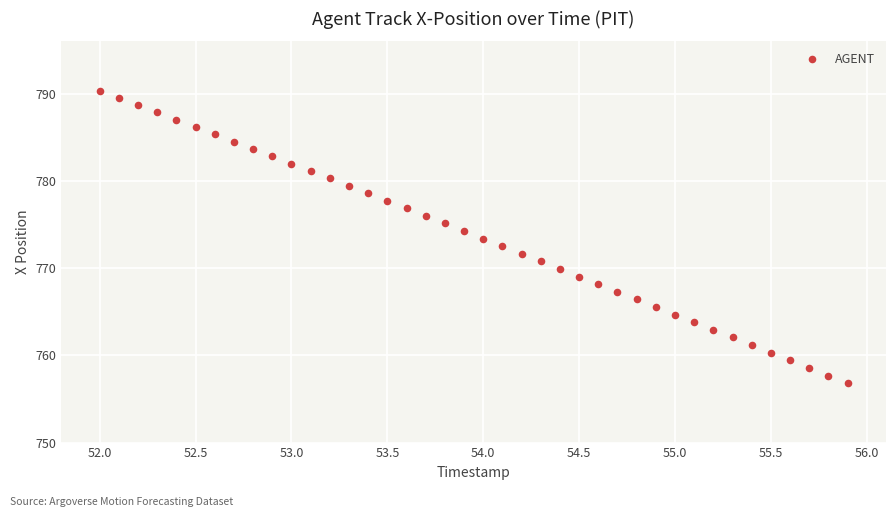

What is the range of X values (max minus min)?

3.9